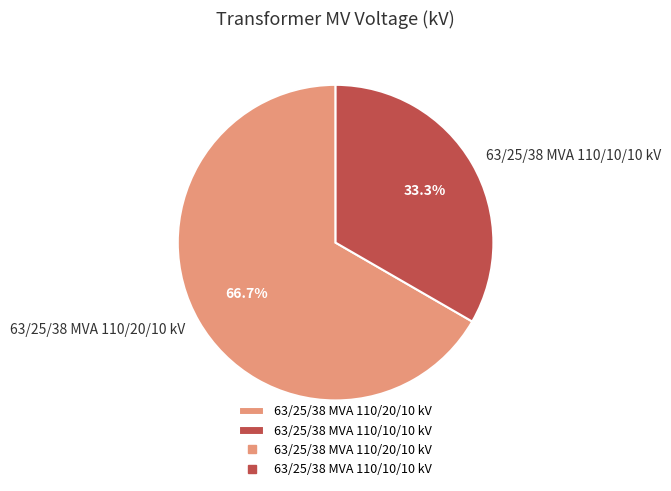

What percentage is the 63/25/38 MVA 110/20/10 kV slice, to the nearest percent?

67%